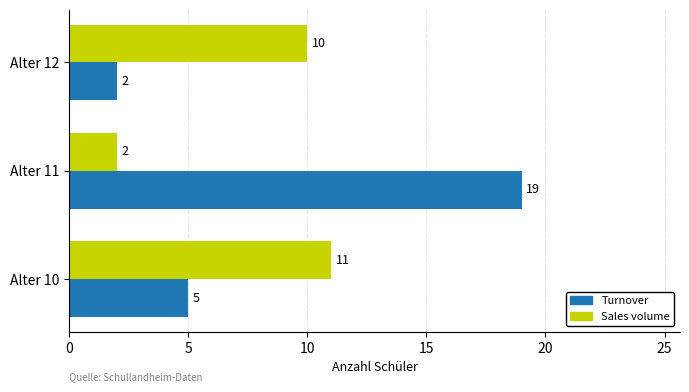

What is the approximate value of Turnover at Alter 10, to the nearest 5?

5